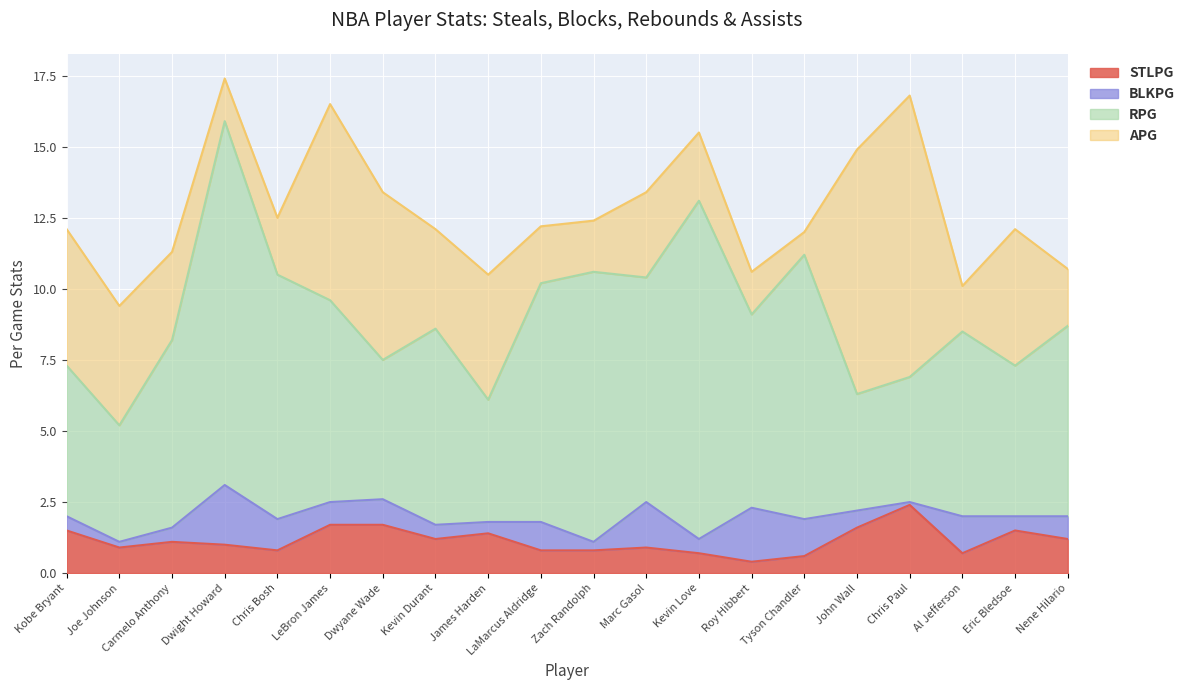

What position from the left is John Wall?

16